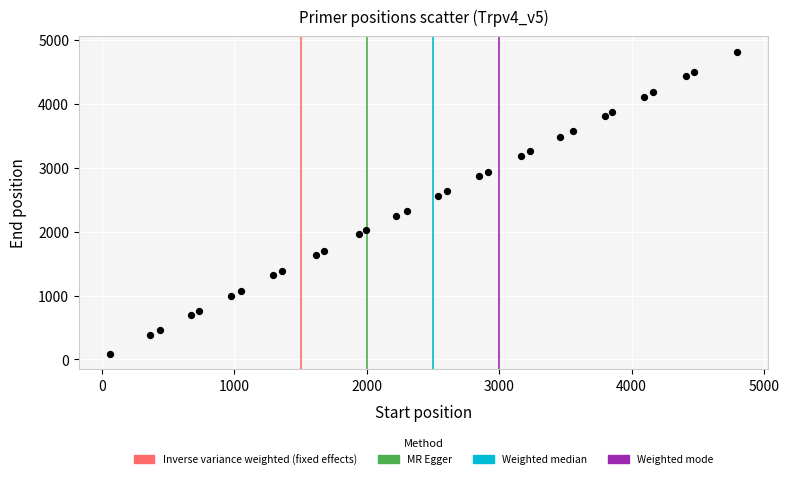

What is the range of X values (max minus min)?

4733